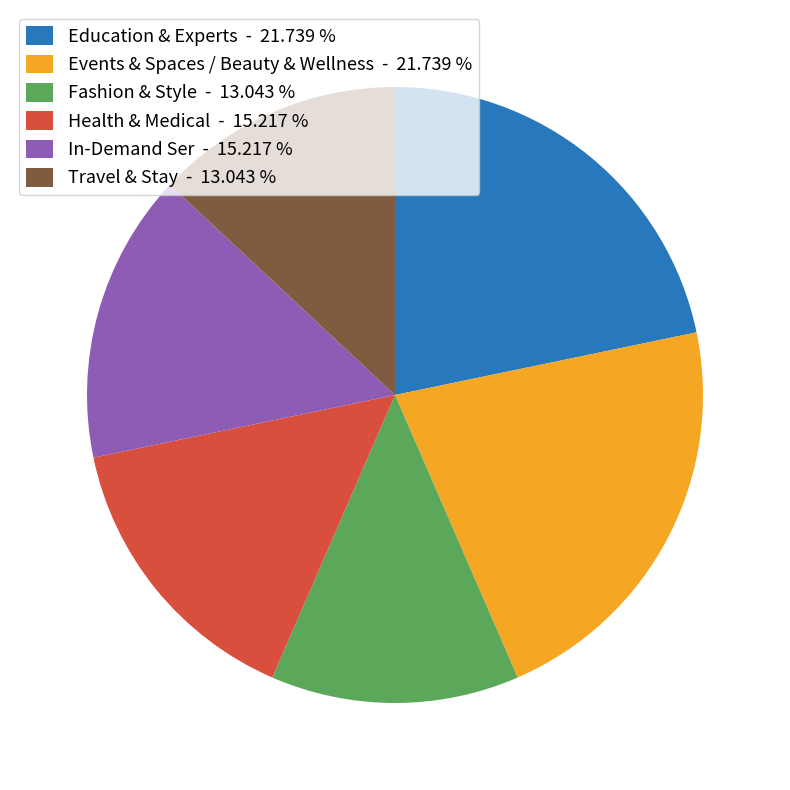

Is there any slice that represents more than half of the pie?

No